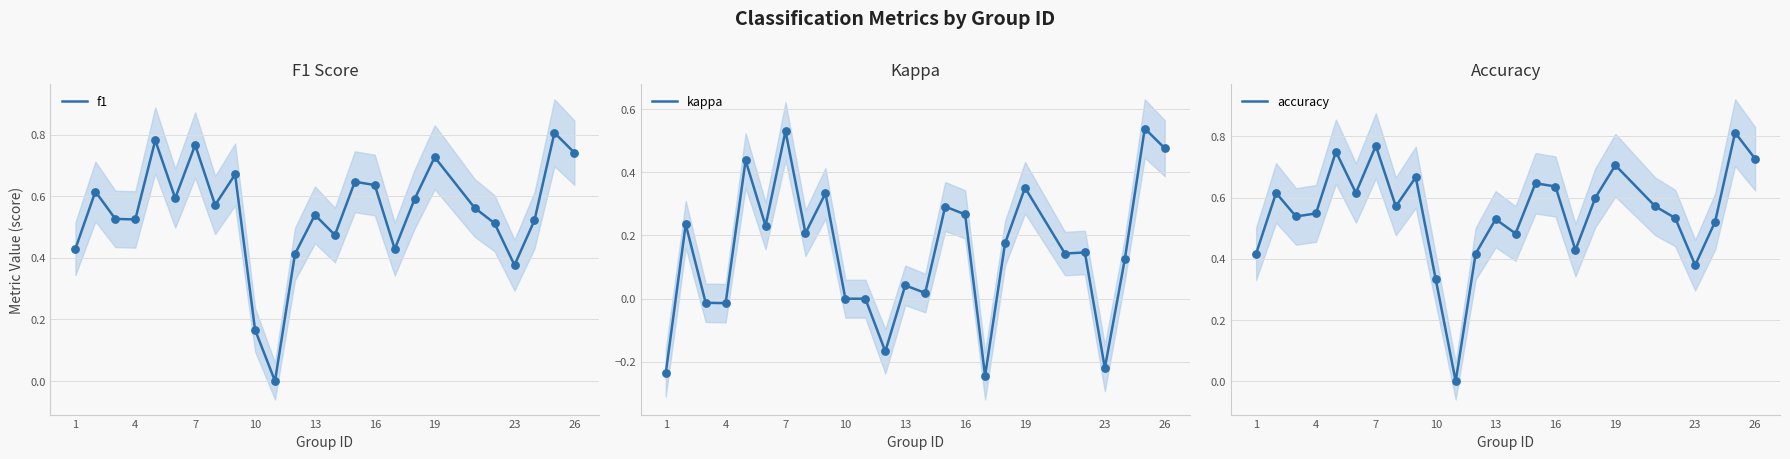

At how many categories does at least one series exceed 0?

24